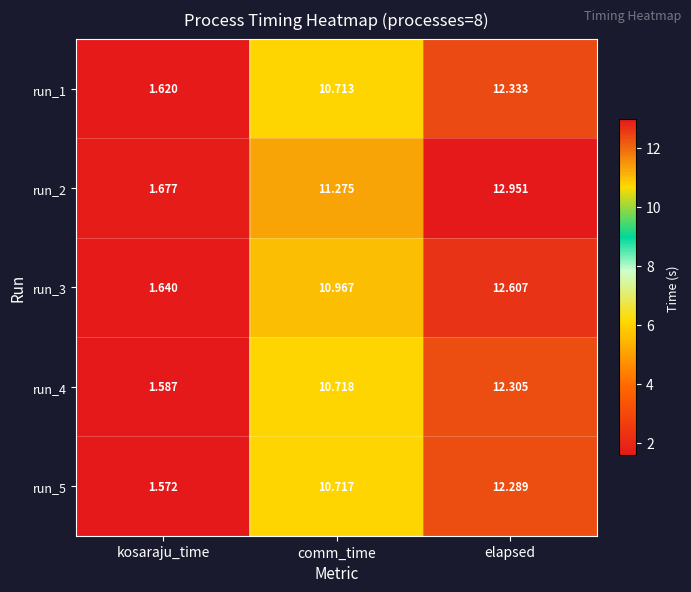

At how many categories does at least one series exceed 7?

2